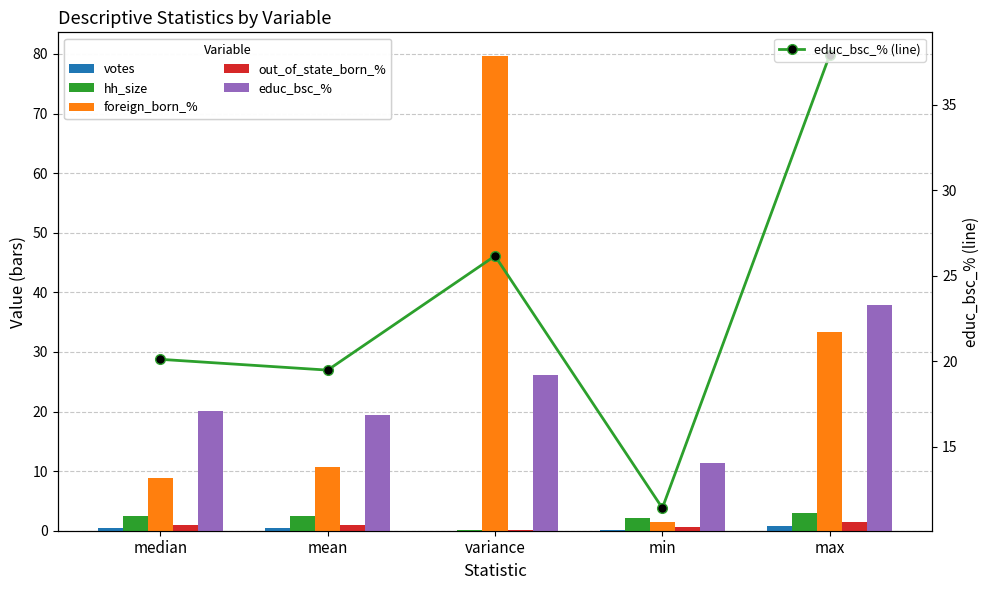

What position from the left is min?

4